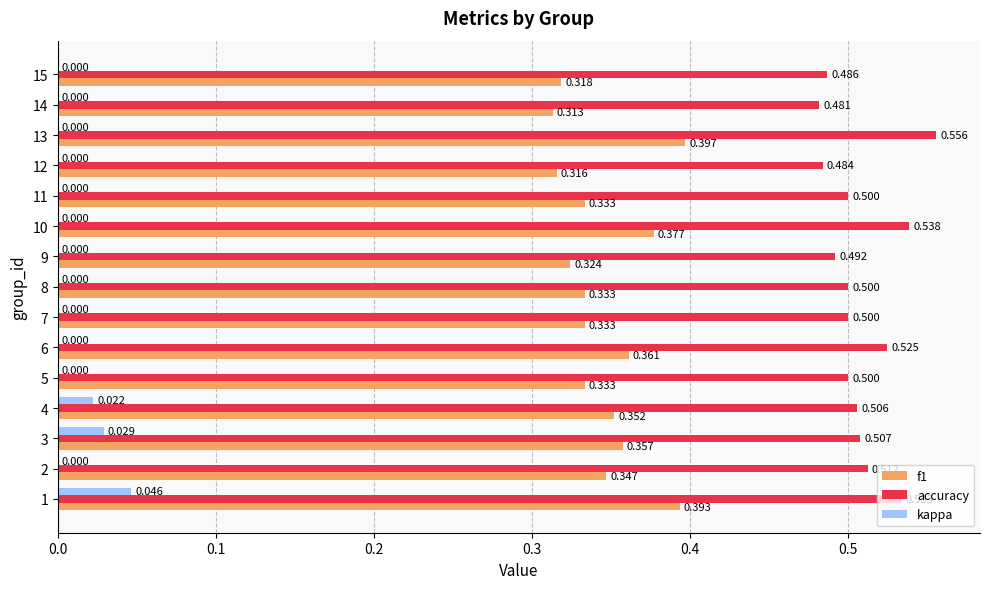

Which series has the largest total across all categories?

accuracy